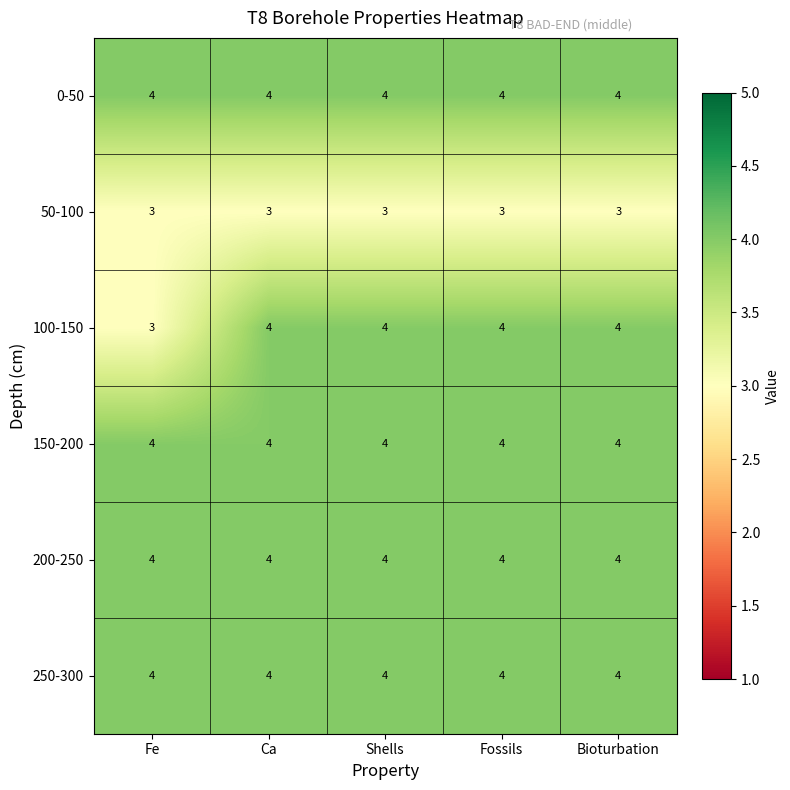

At how many categories does at least one series exceed 3?

5